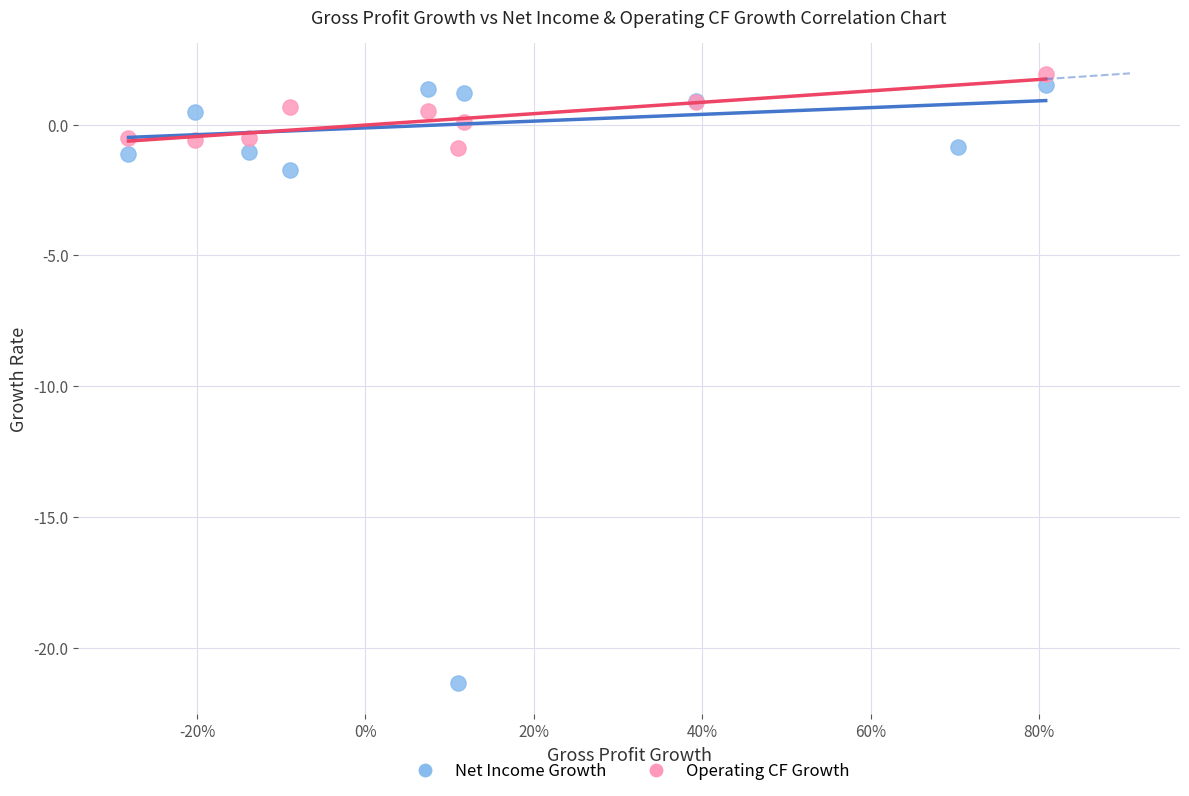

Which series reaches the minimum Y coordinate?

Net Income Growth